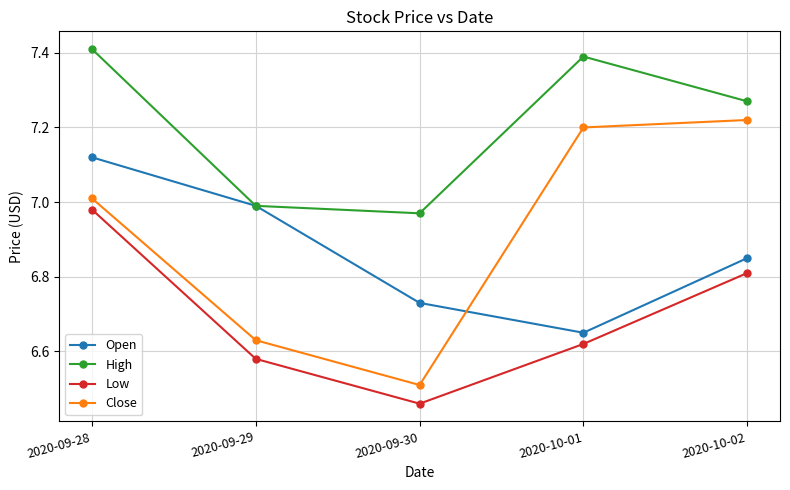

Which series changed the most between 2020-09-28 and 2020-10-02?

Open